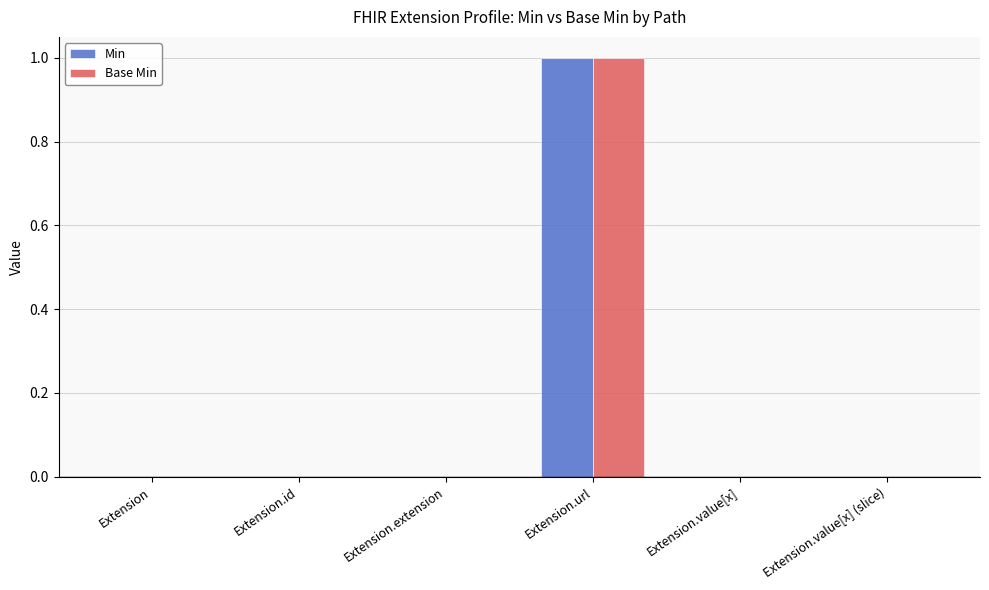

How many distinct data groups are displayed?

2